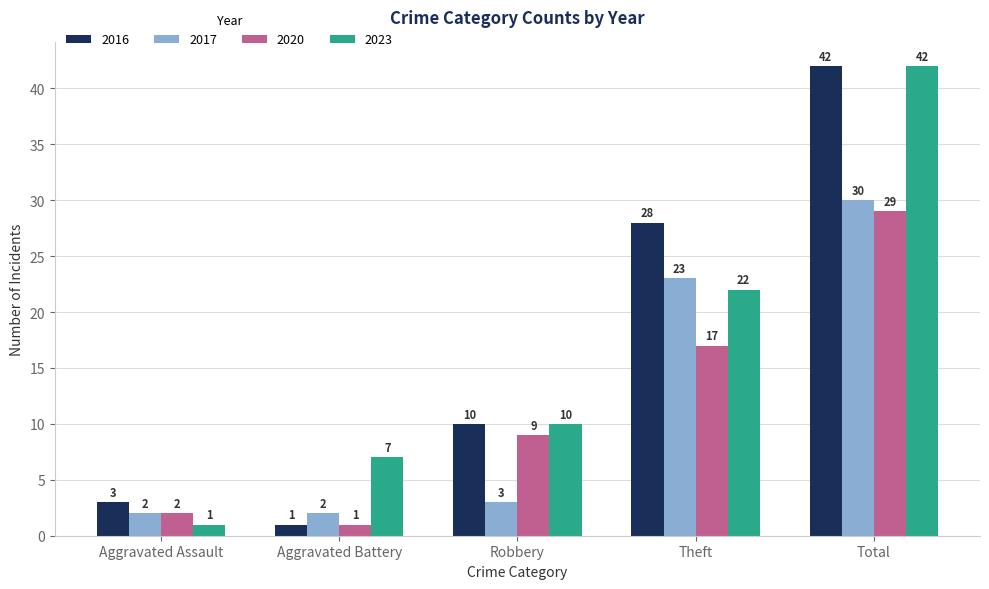

What is the spread (max minus min) of values at Aggravated Battery?

6